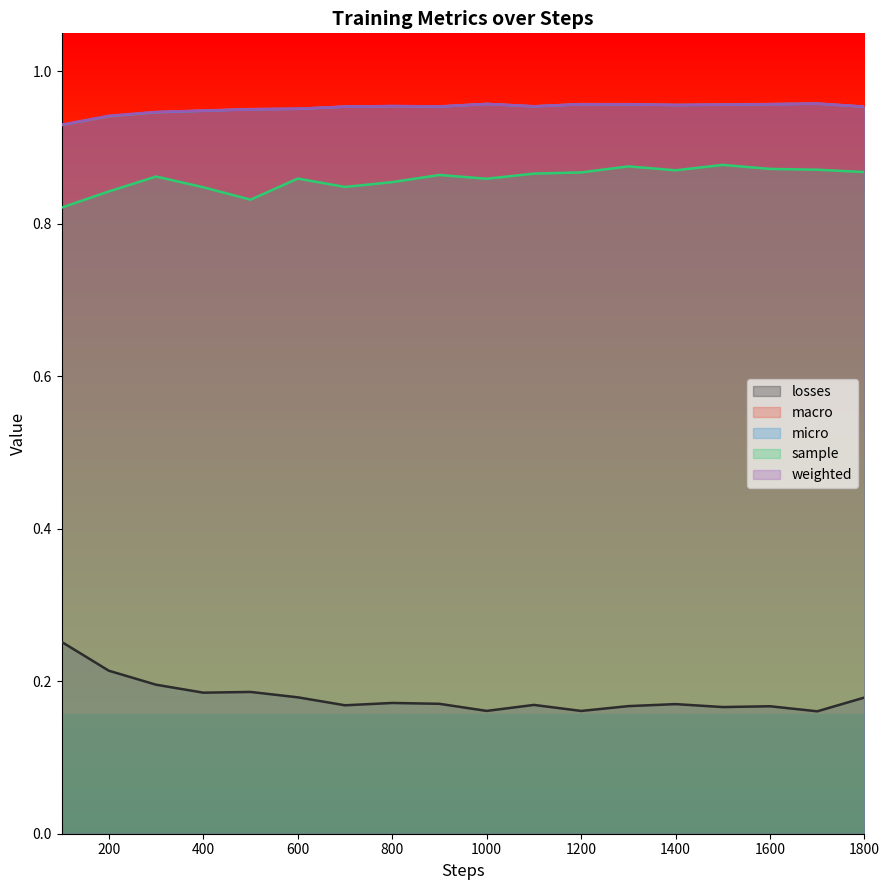

What is the difference between the highest and lowest values at 600?

0.8